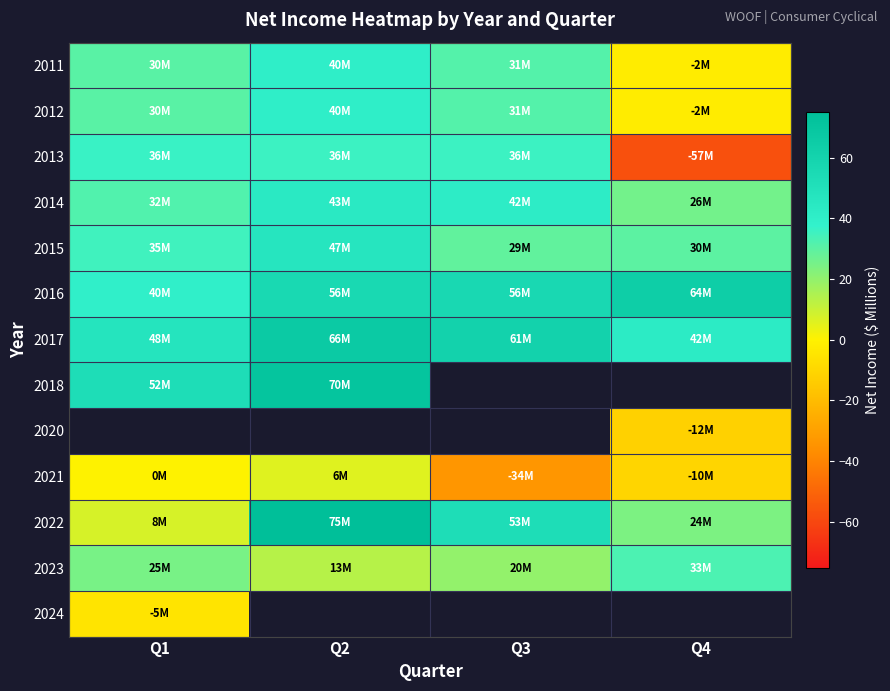

What is the difference between the second highest and minimum values in the 2016 series?

16.9